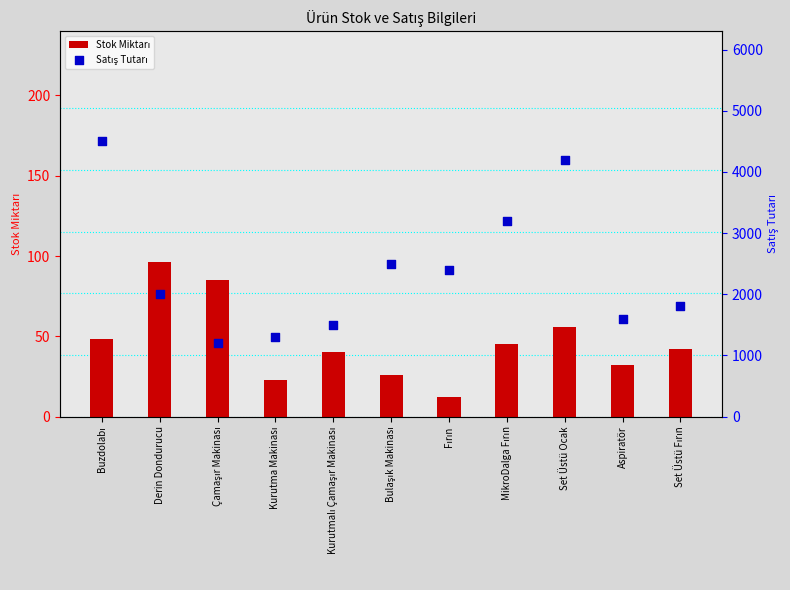

Is the value of Satış Tutarı at MikroDalga Fırın greater than the value of Stok Miktarı at Fırın?

Yes